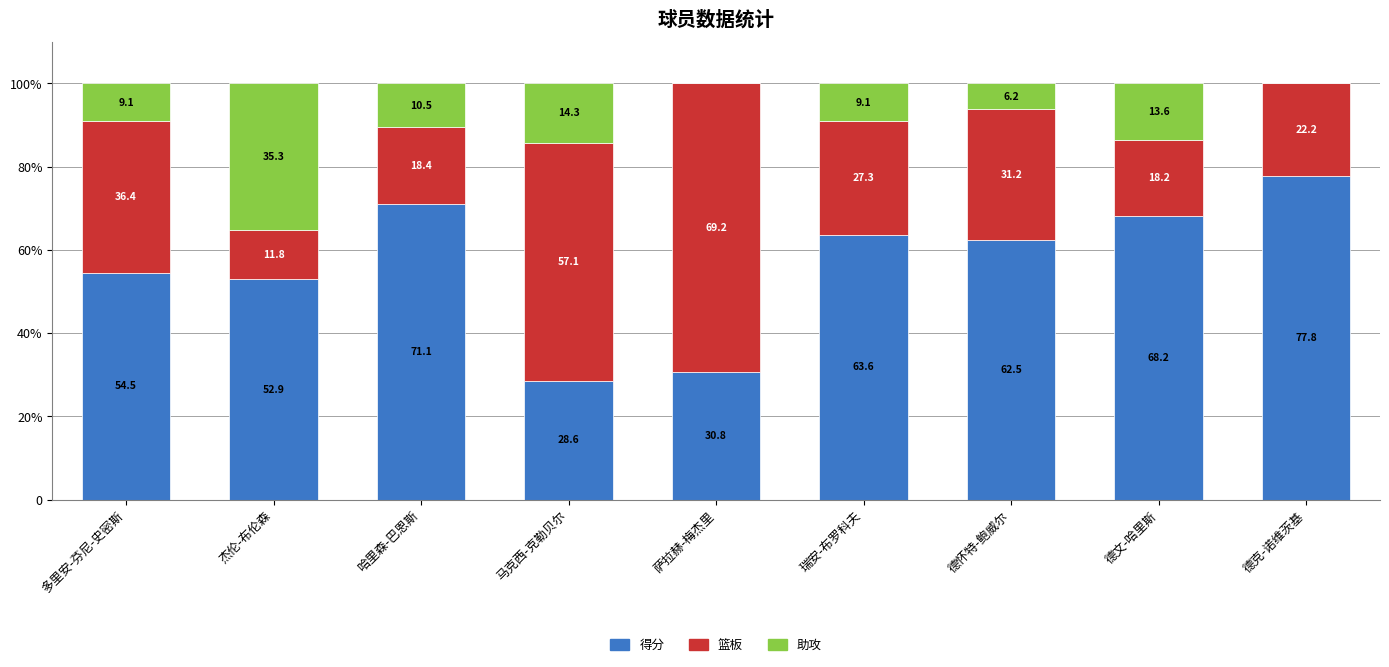

What are all the series names shown in the legend?

得分, 篮板, 助攻